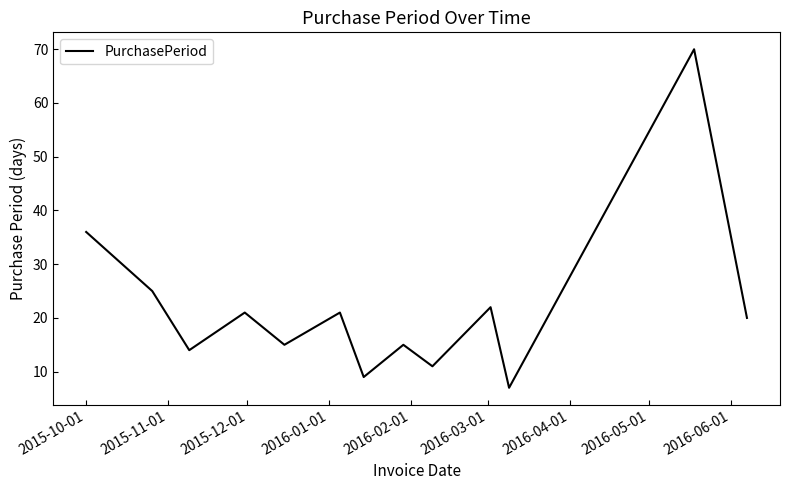

What is the greatest value displayed?

70